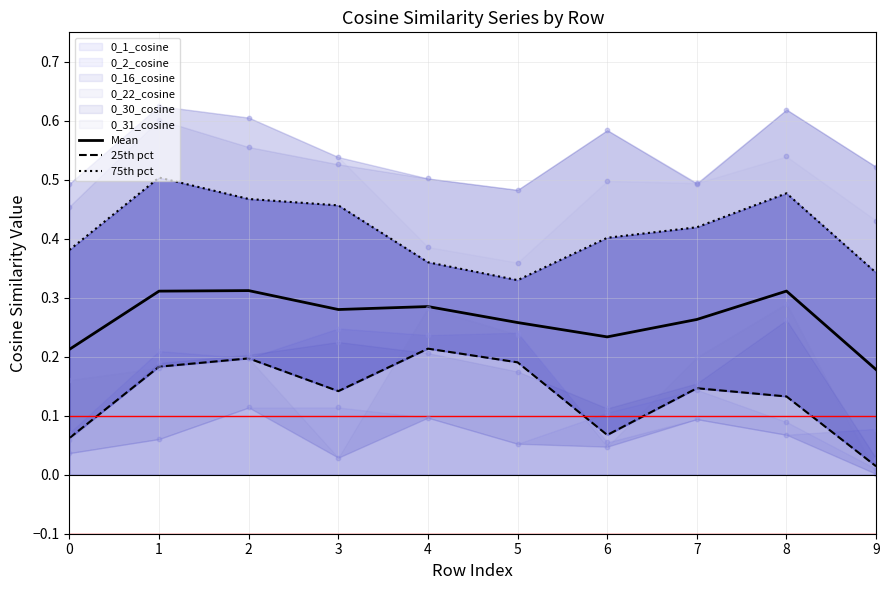

Is the value of Mean at 0 greater than the value of 25th pct at 5?

Yes